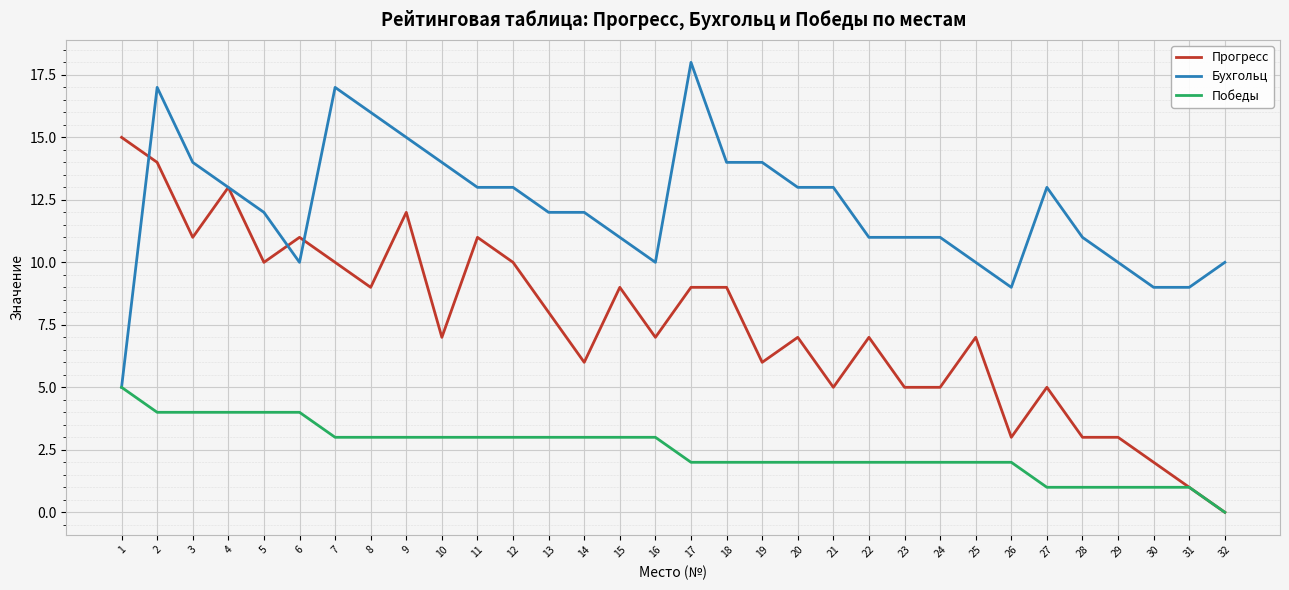

What are all the series names shown in the legend?

Прогресс, Бухгольц, Победы